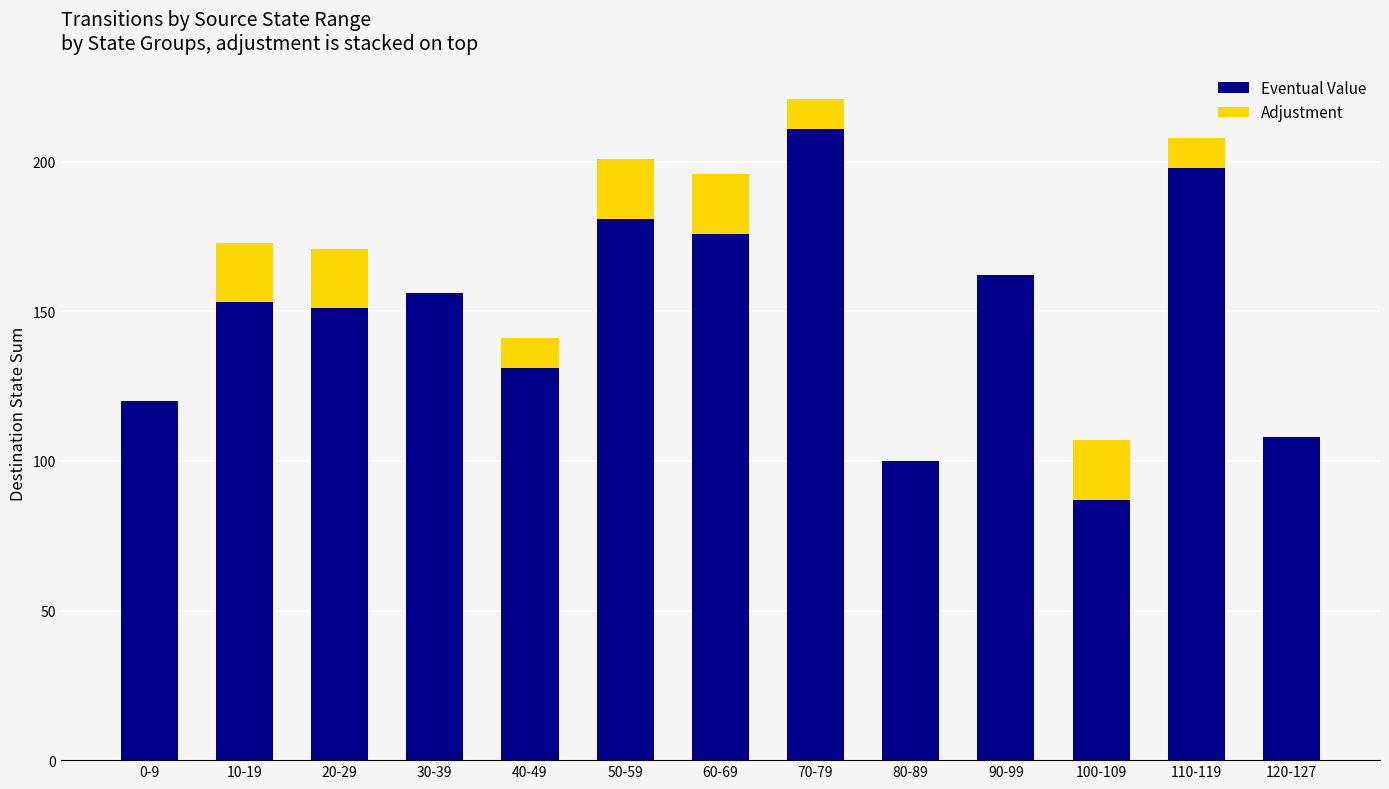

The Eventual Value series shows 176 at 60-69. True or false?

True